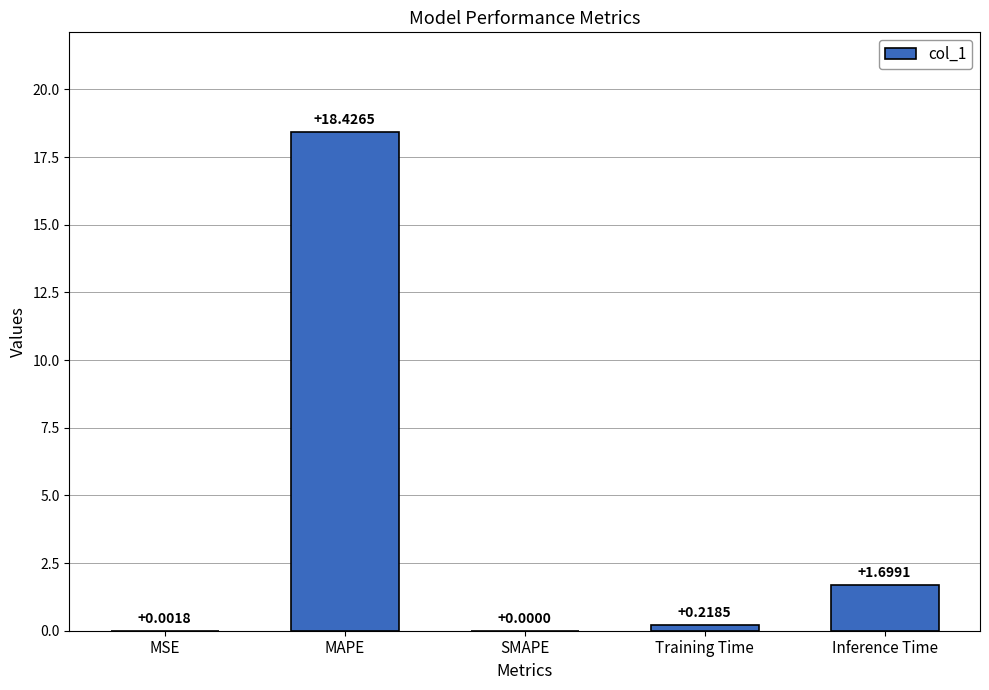

At which category does the chart reach its peak across all series?

MAPE